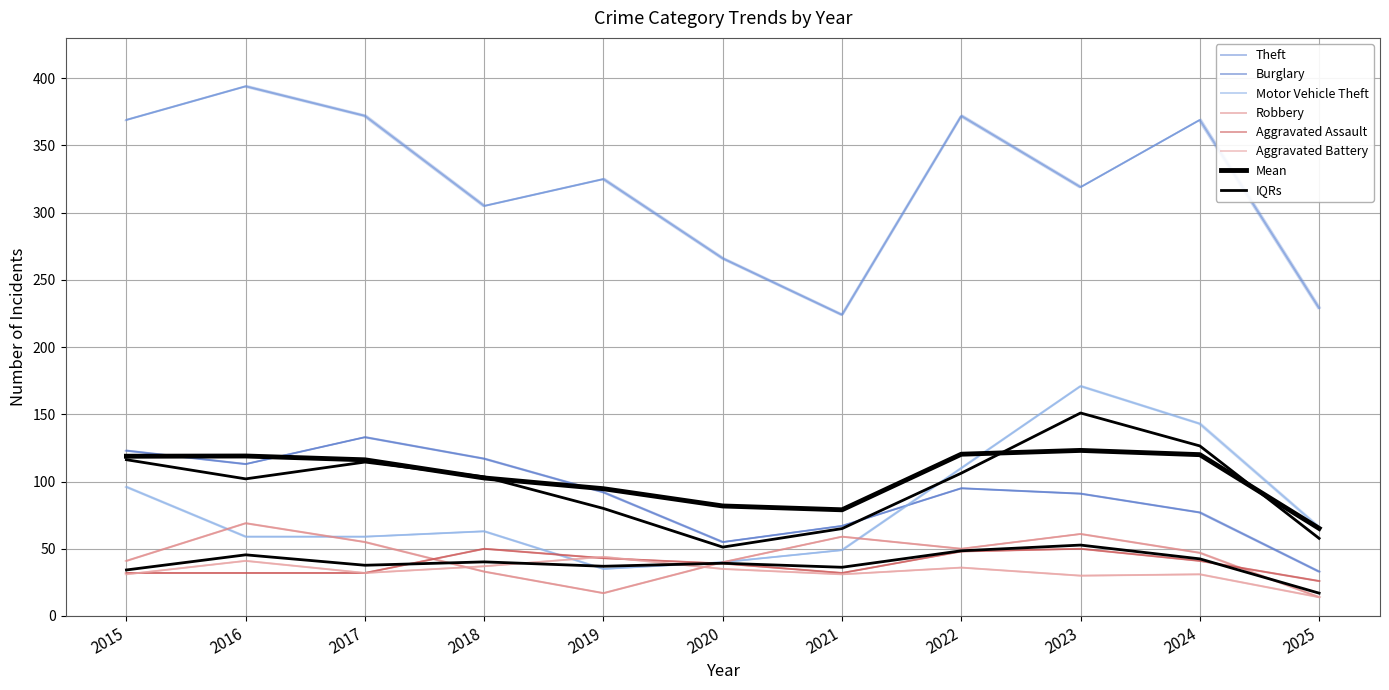

At which category does Aggravated Assault reach its first local valley?

2021